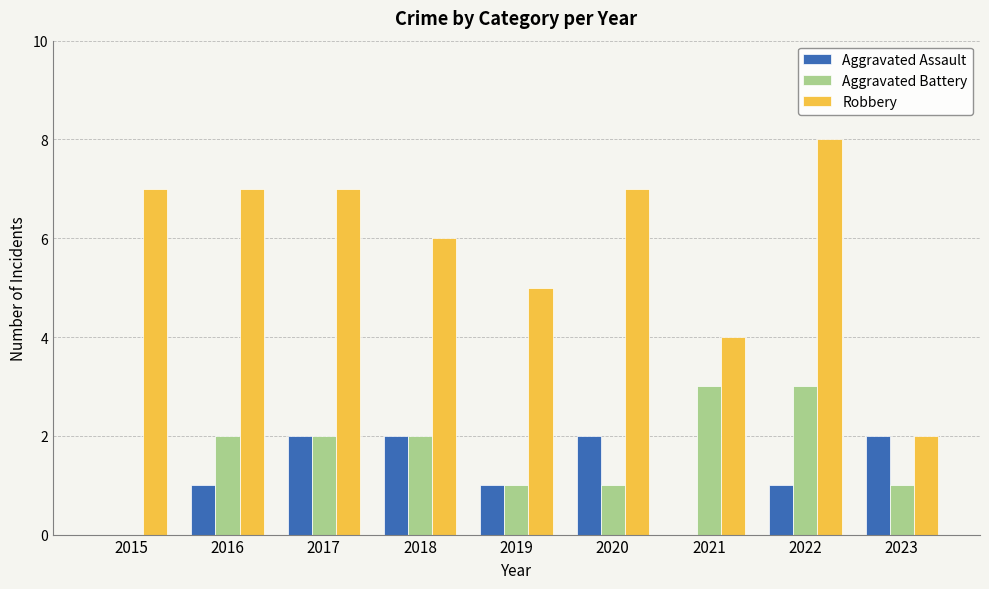

At which category is the sum across all series the highest?

2022